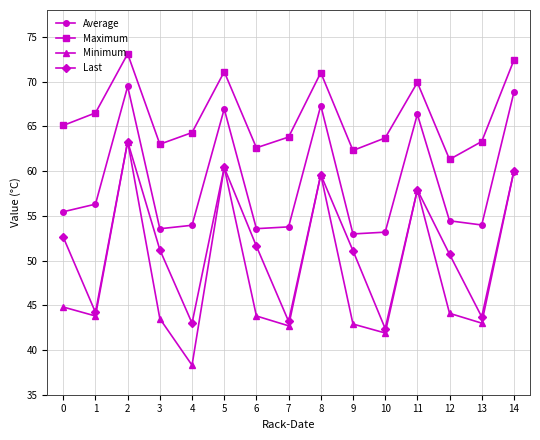

What is the total value across all series at 14?

261.2